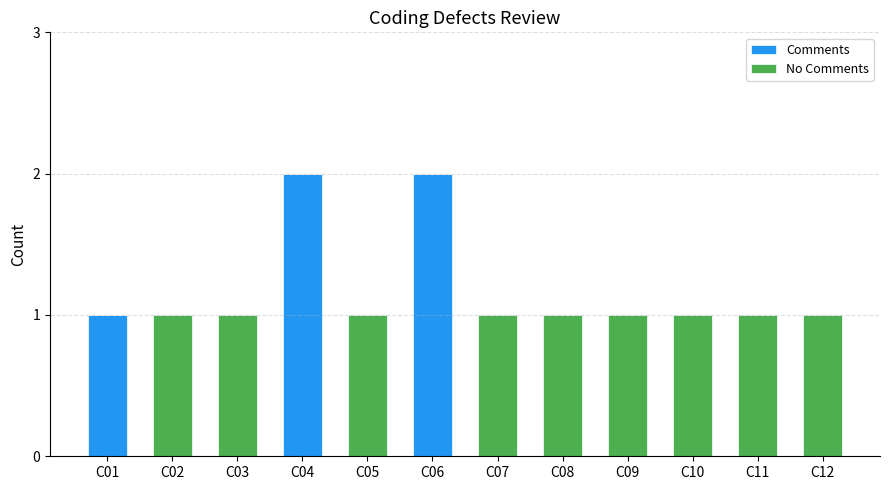

What is the sum of all Comments values?

5